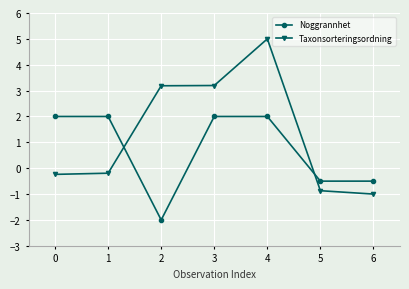

Which series has the largest range (max minus min)?

Taxonsorteringsordning